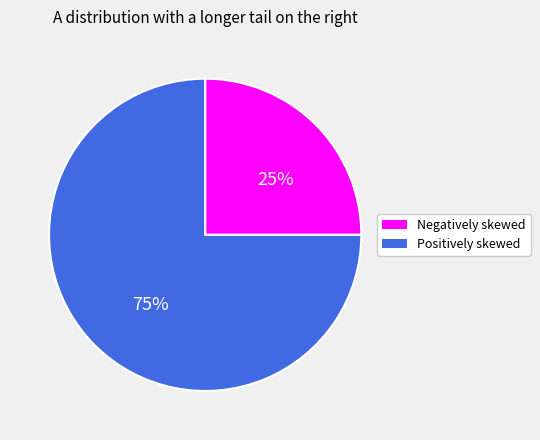

Between Positively skewed and Negatively skewed, which is larger?

Positively skewed